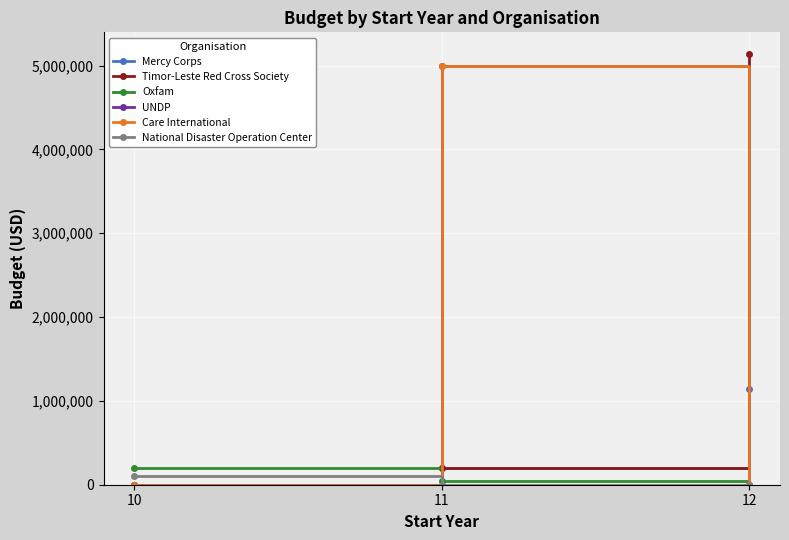

Rank the categories by Oxfam value from lowest to highest.

12, 11, 10